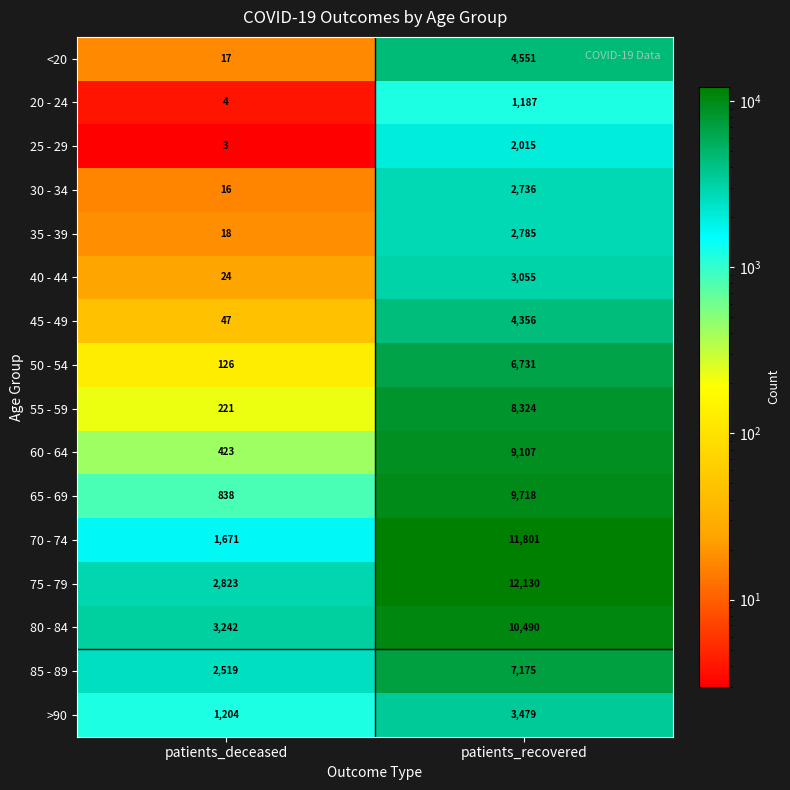

The 75 - 79 series shows 8290 at patients_recovered. True or false?

False